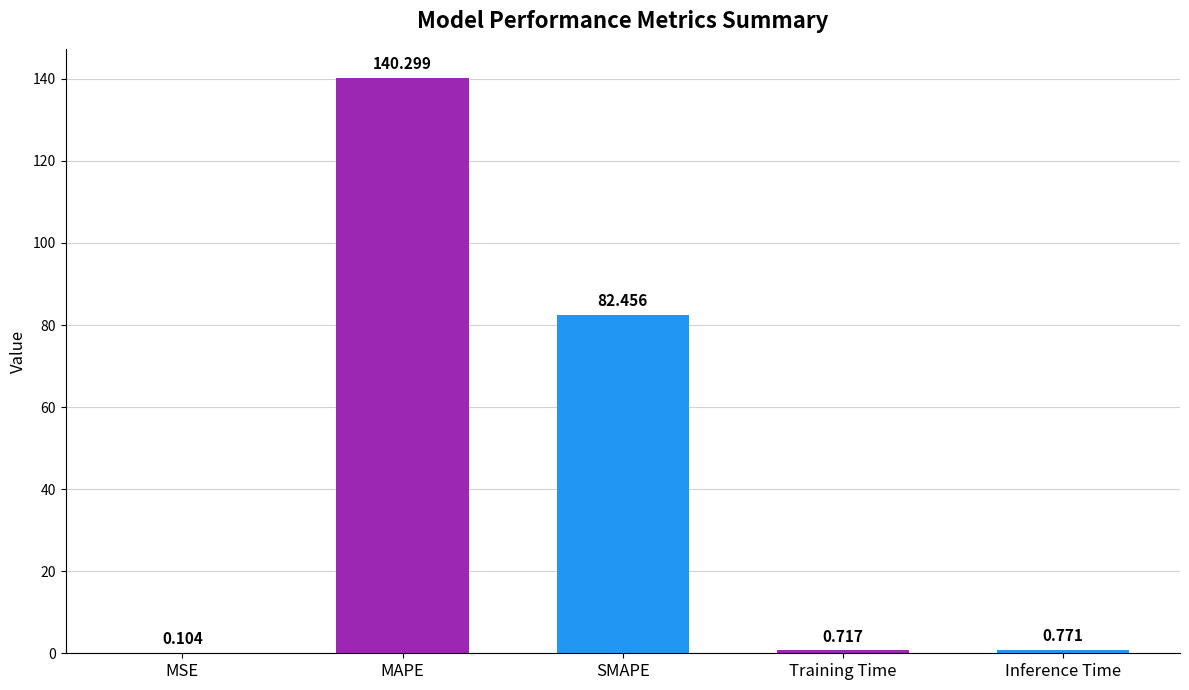

Which category has the highest value across all series?

MAPE